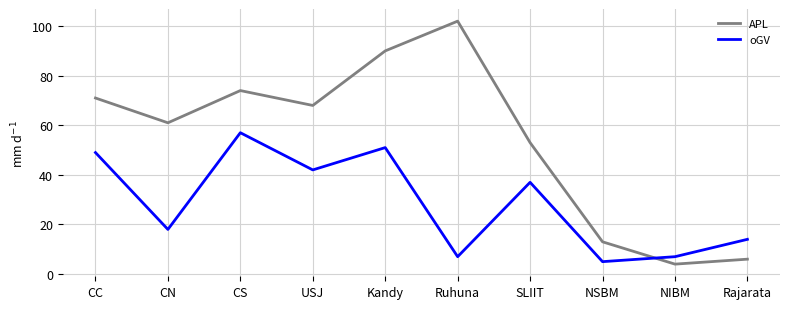

Between Ruhuna and NIBM, which series saw the biggest shift?

APL